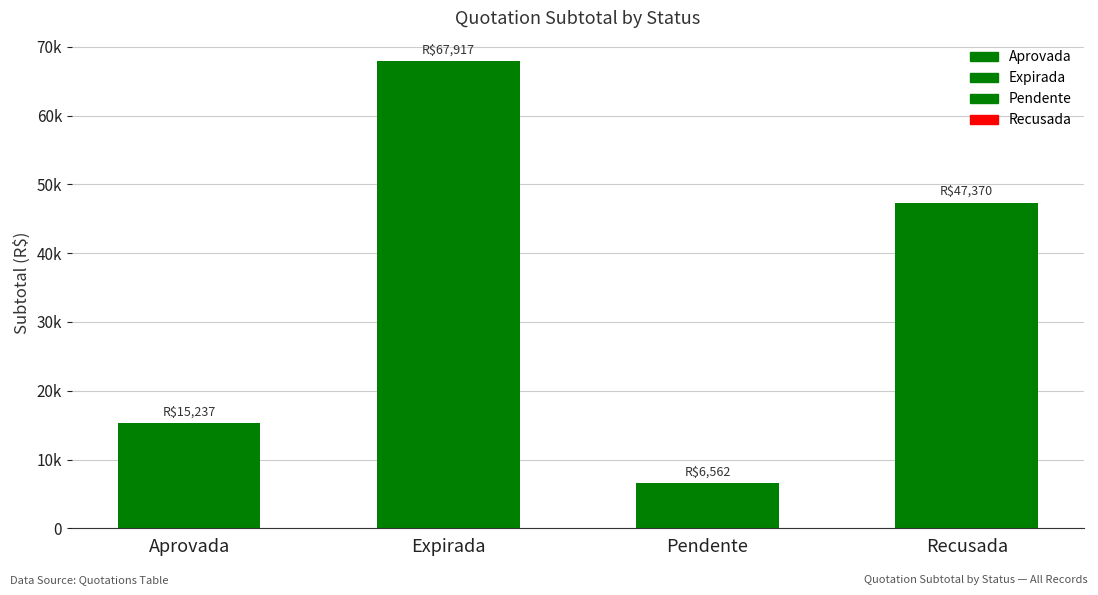

True or false: total has a value of 1635.3 at 4.

False